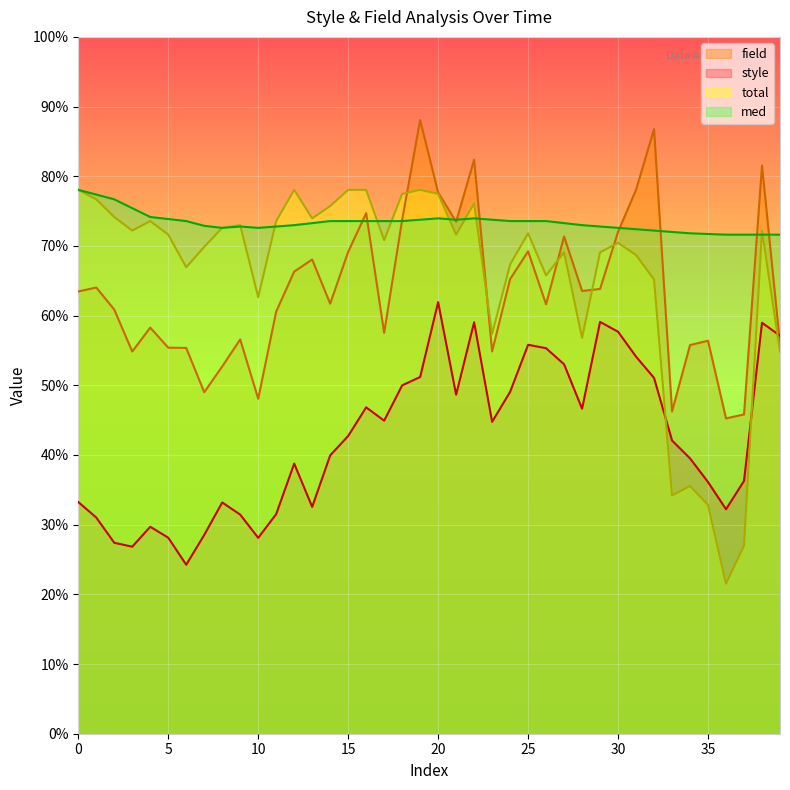

True or false: med and field intersect in this chart.

True